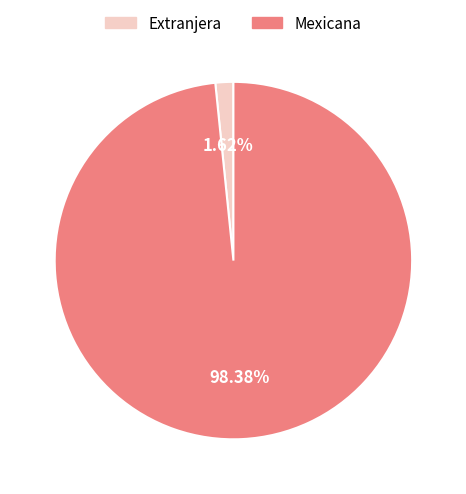

What percentage is the Mexicana slice, to the nearest percent?

98%